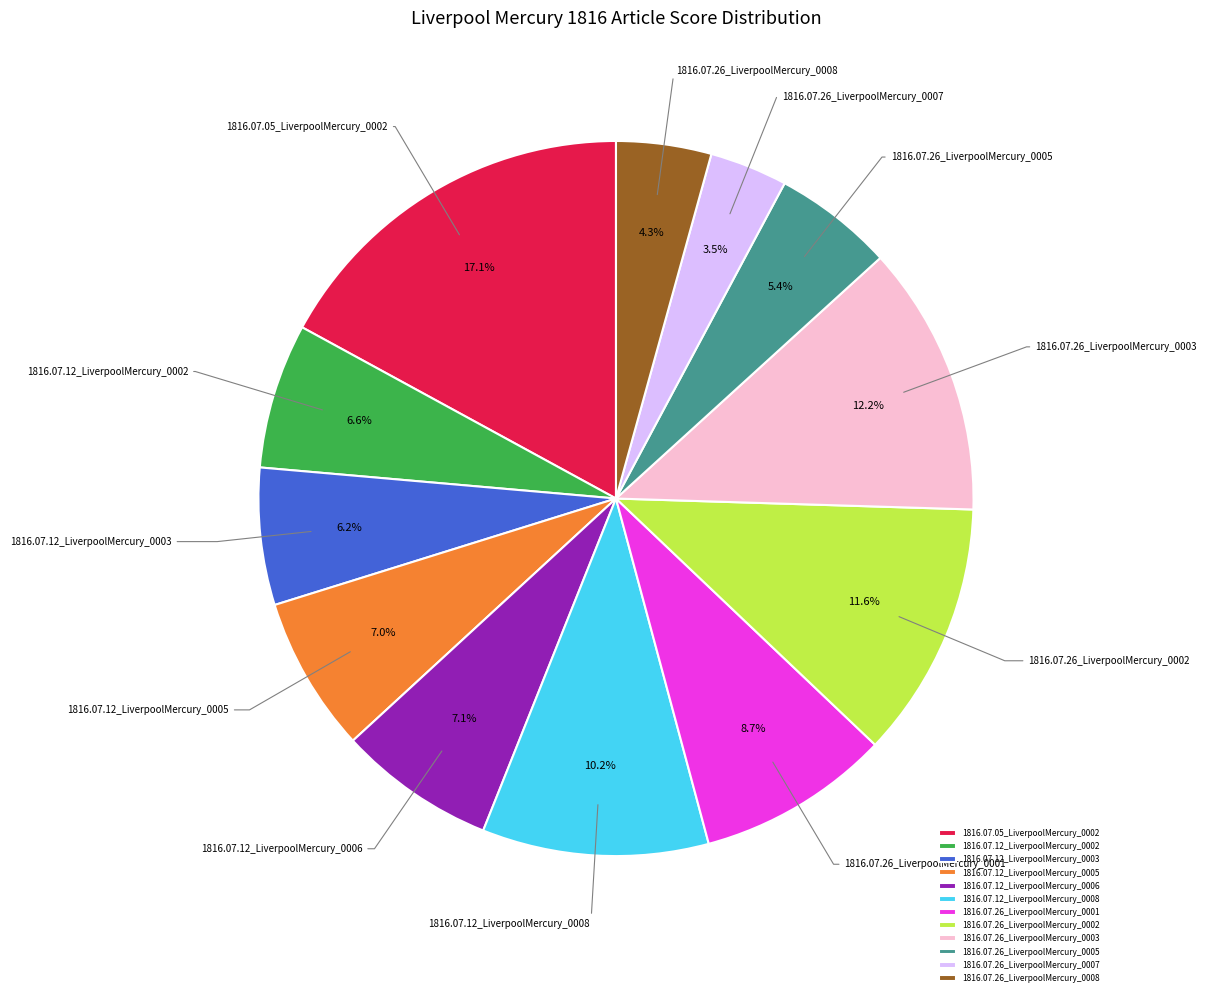

Does 1816.07.26_LiverpoolMercury_0007 represent more than half of the total?

No